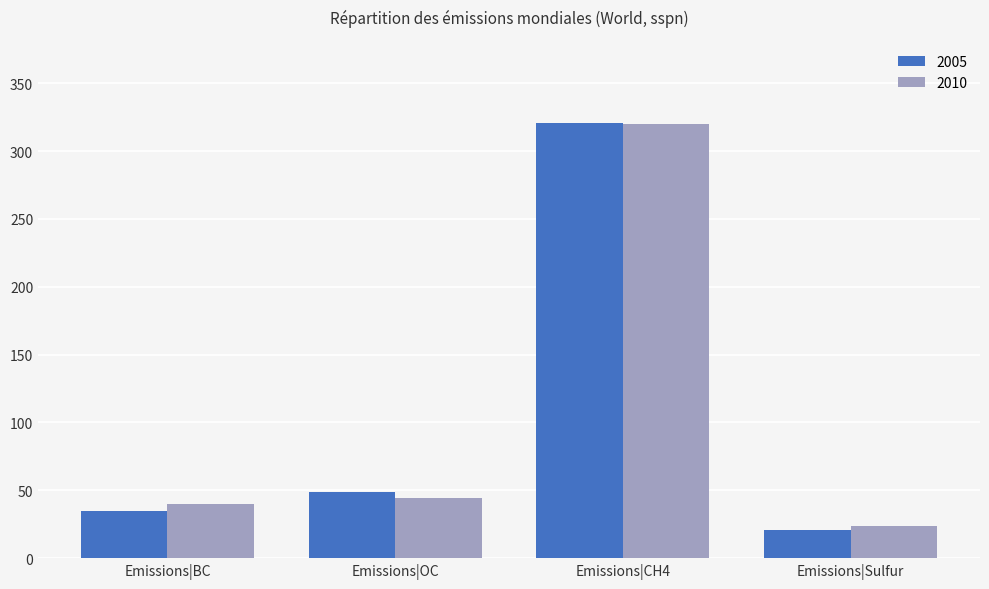

What is the smallest value displayed?

21